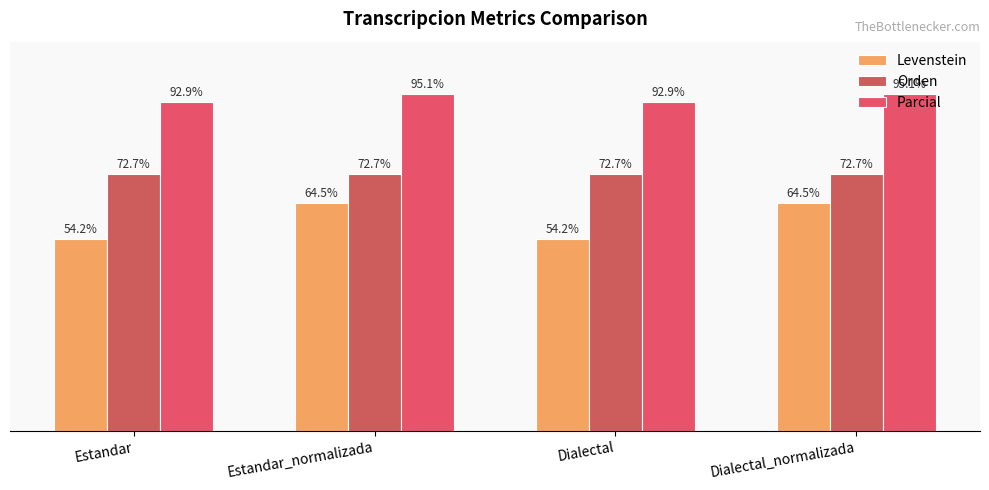

Are the bars grouped side by side (vs. stacked)?

Yes